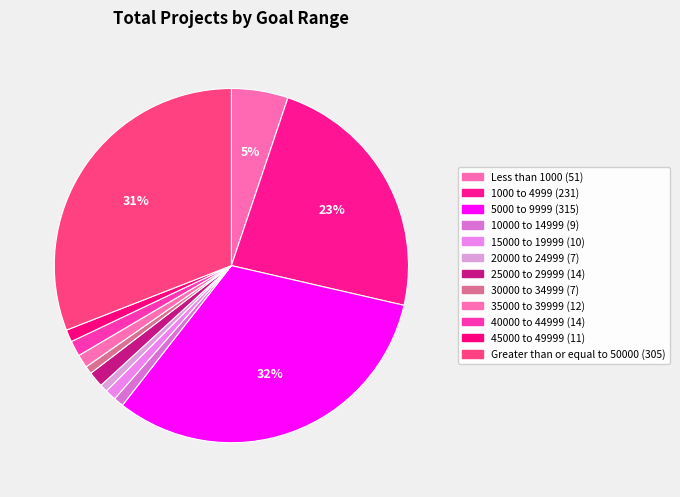

To the nearest percent, what is the combined percentage of 20000 to 24999 and 40000 to 44999?

2%